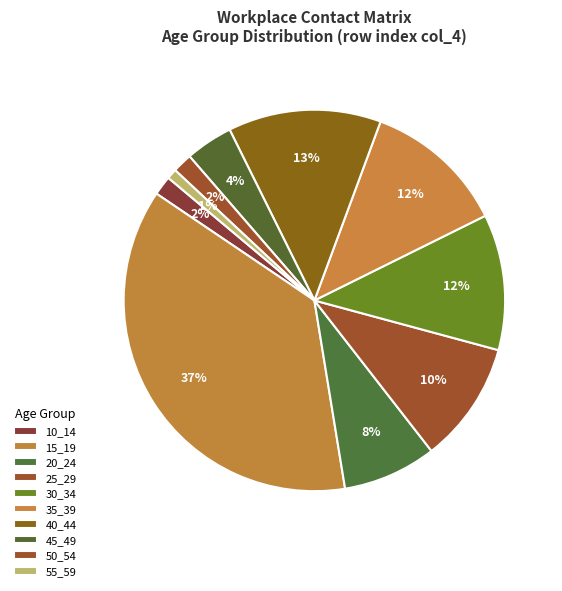

How many segments does this pie chart have?

10